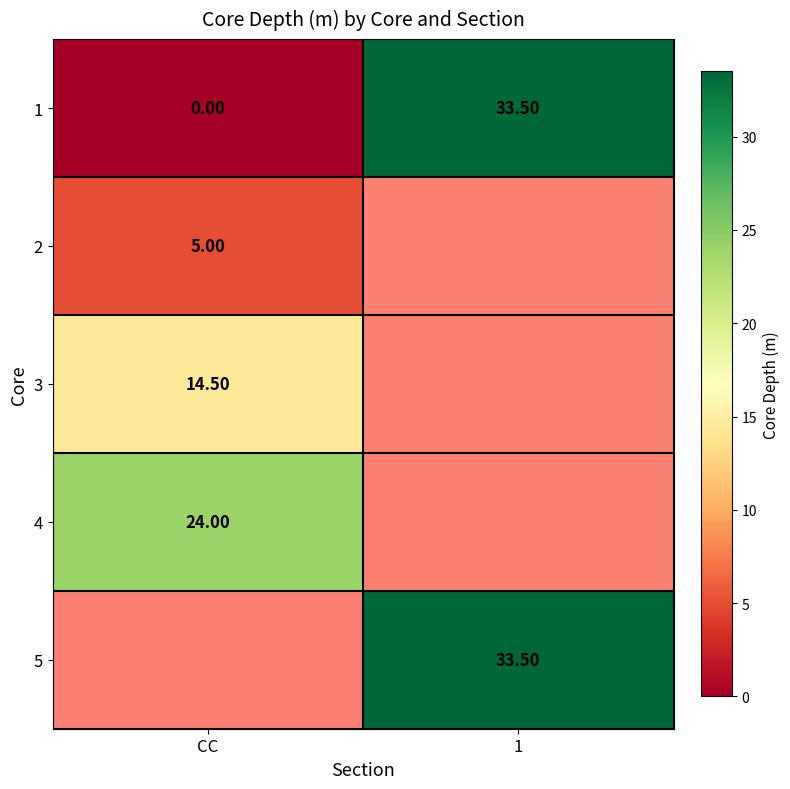

What is the sum of all 1 values?

33.5